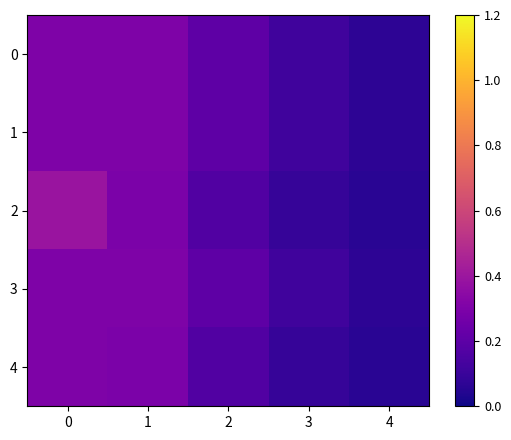

Reading left to right, transcribe all the data shown in this chart.

0: 0=0.3	1=0.3	2=0.2	3=0.1	4=0.1
1: 0=0.3	1=0.3	2=0.2	3=0.1	4=0.1
2: 0=0.4	1=0.3	2=0.2	3=0.1	4=0.1
3: 0=0.3	1=0.3	2=0.2	3=0.1	4=0.1
4: 0=0.3	1=0.3	2=0.2	3=0.1	4=0.1